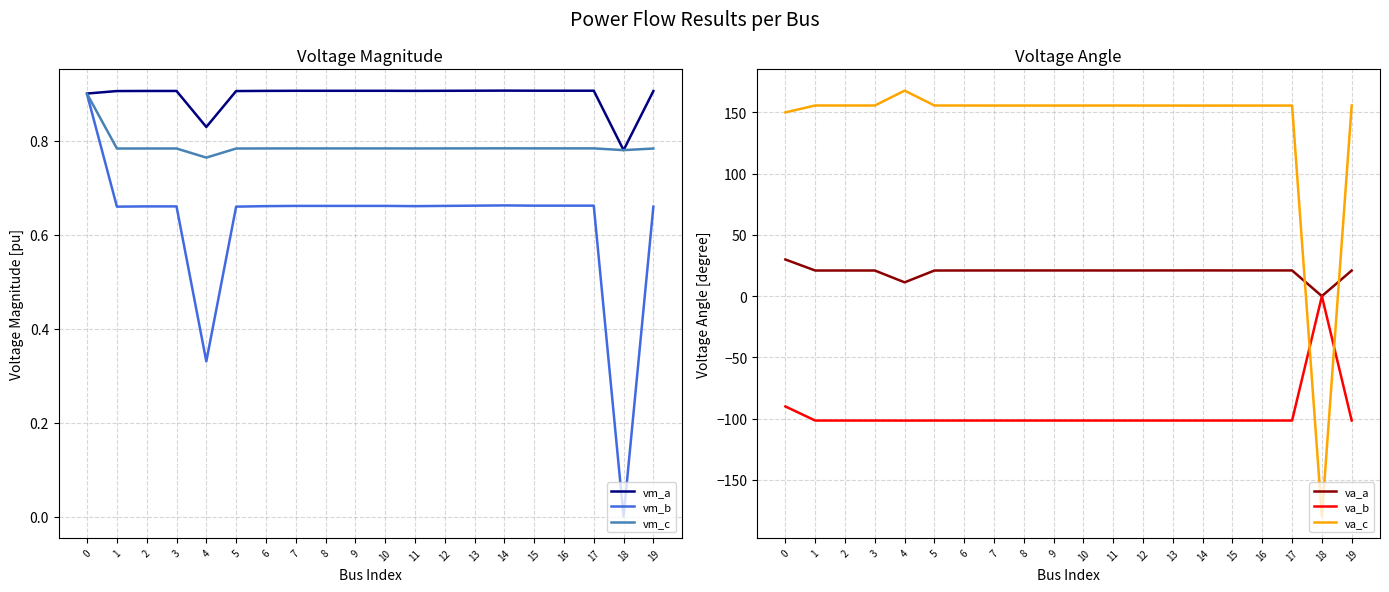

What is the value of the va_b point at the 10th from the left?

-101.6